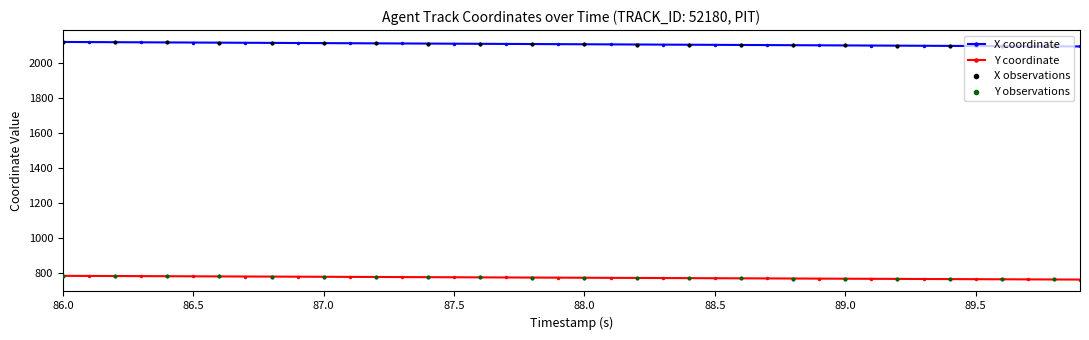

At how many categories does at least one series exceed 1857?

40